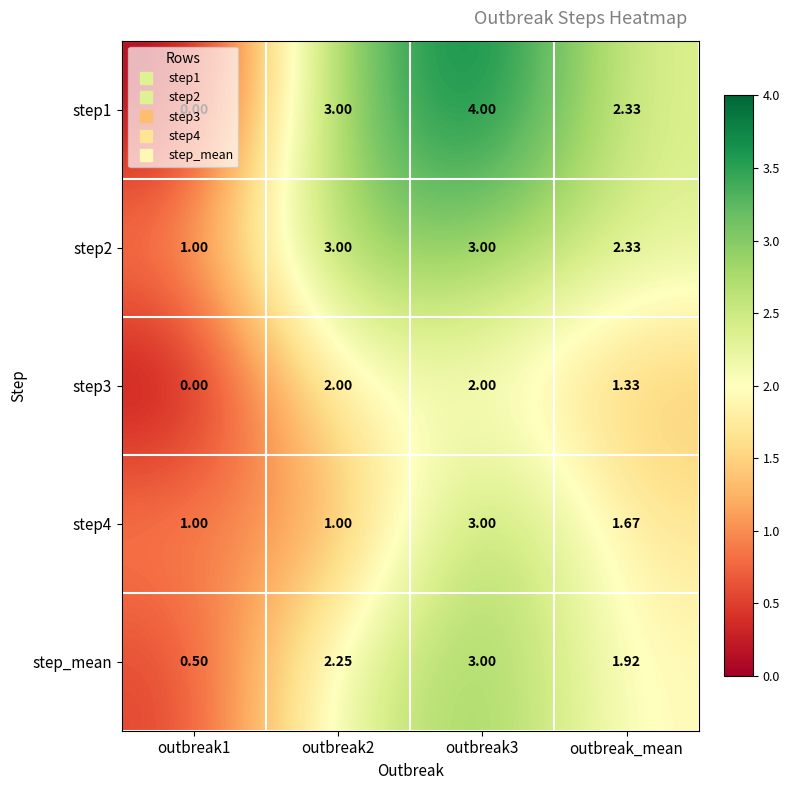

Where is step2 nearest to the value 2?

outbreak_mean